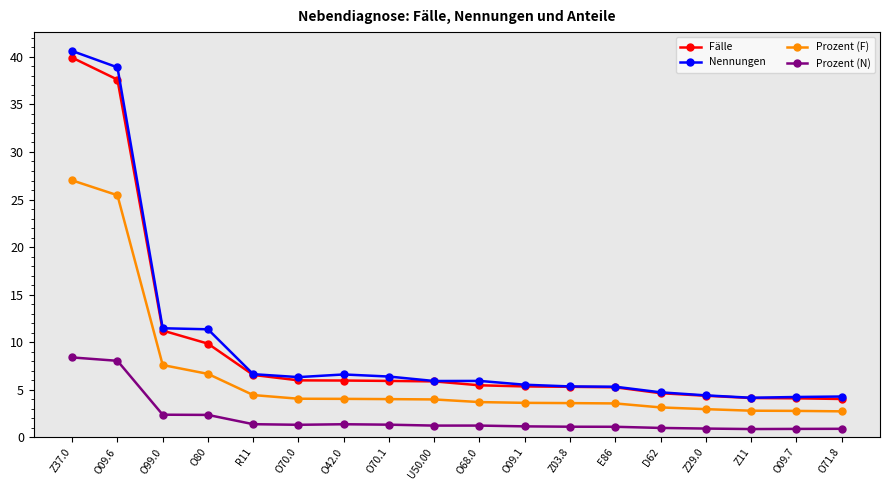

Where does the Prozent (N) series first go above 1?

Z37.0